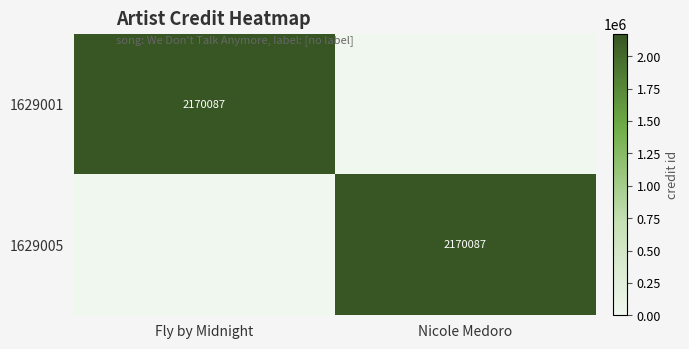

What is the difference between the highest and lowest values at Nicole Medoro?

2170087